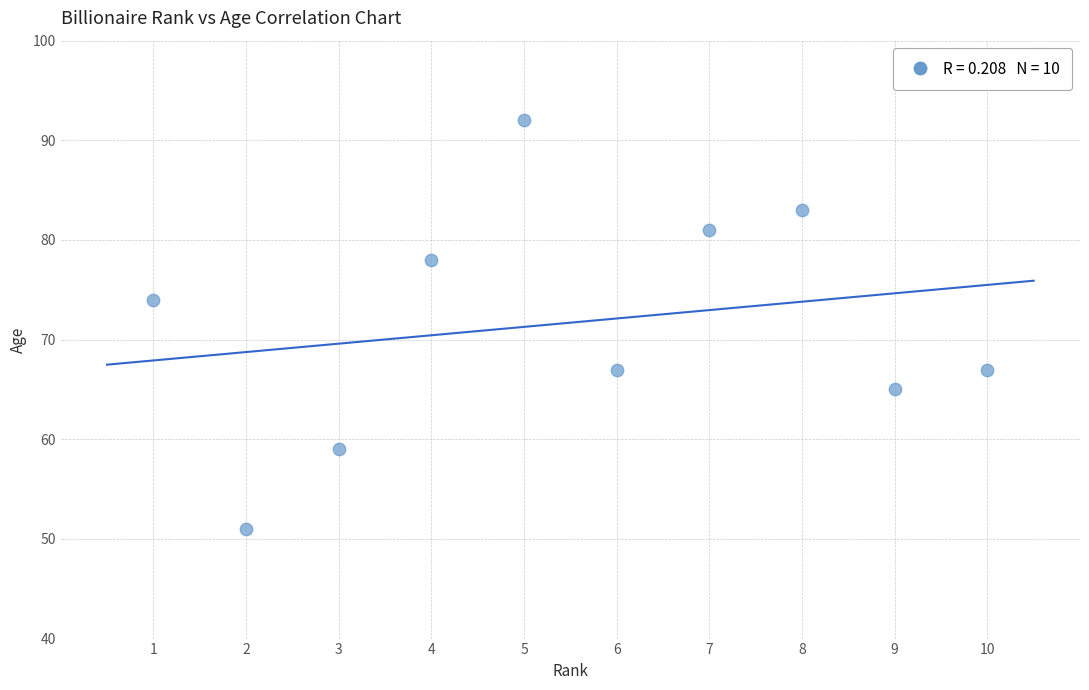

What Y value in the scatter plot is closest to 71?

74